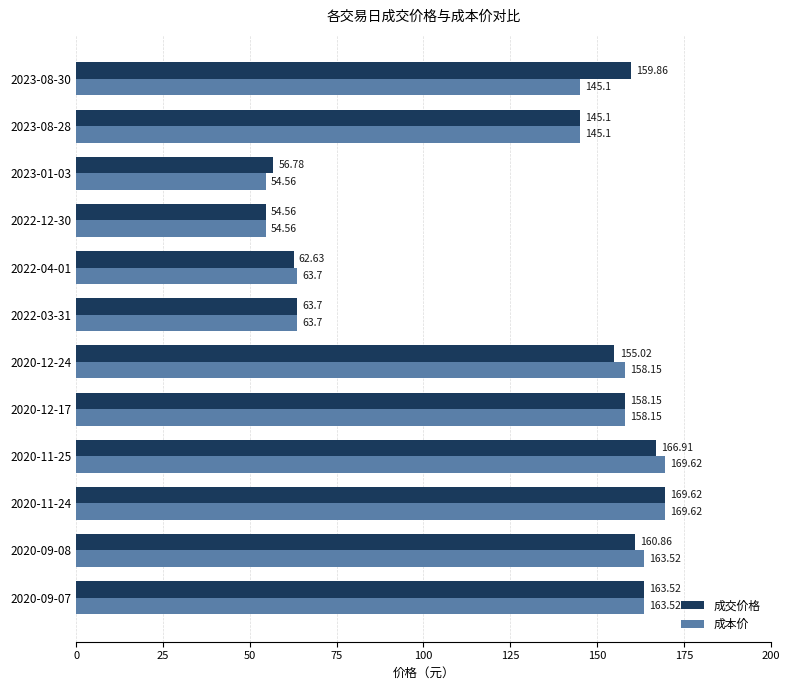

What is the difference between the second highest and second lowest values in the 成交价格 series?

110.1